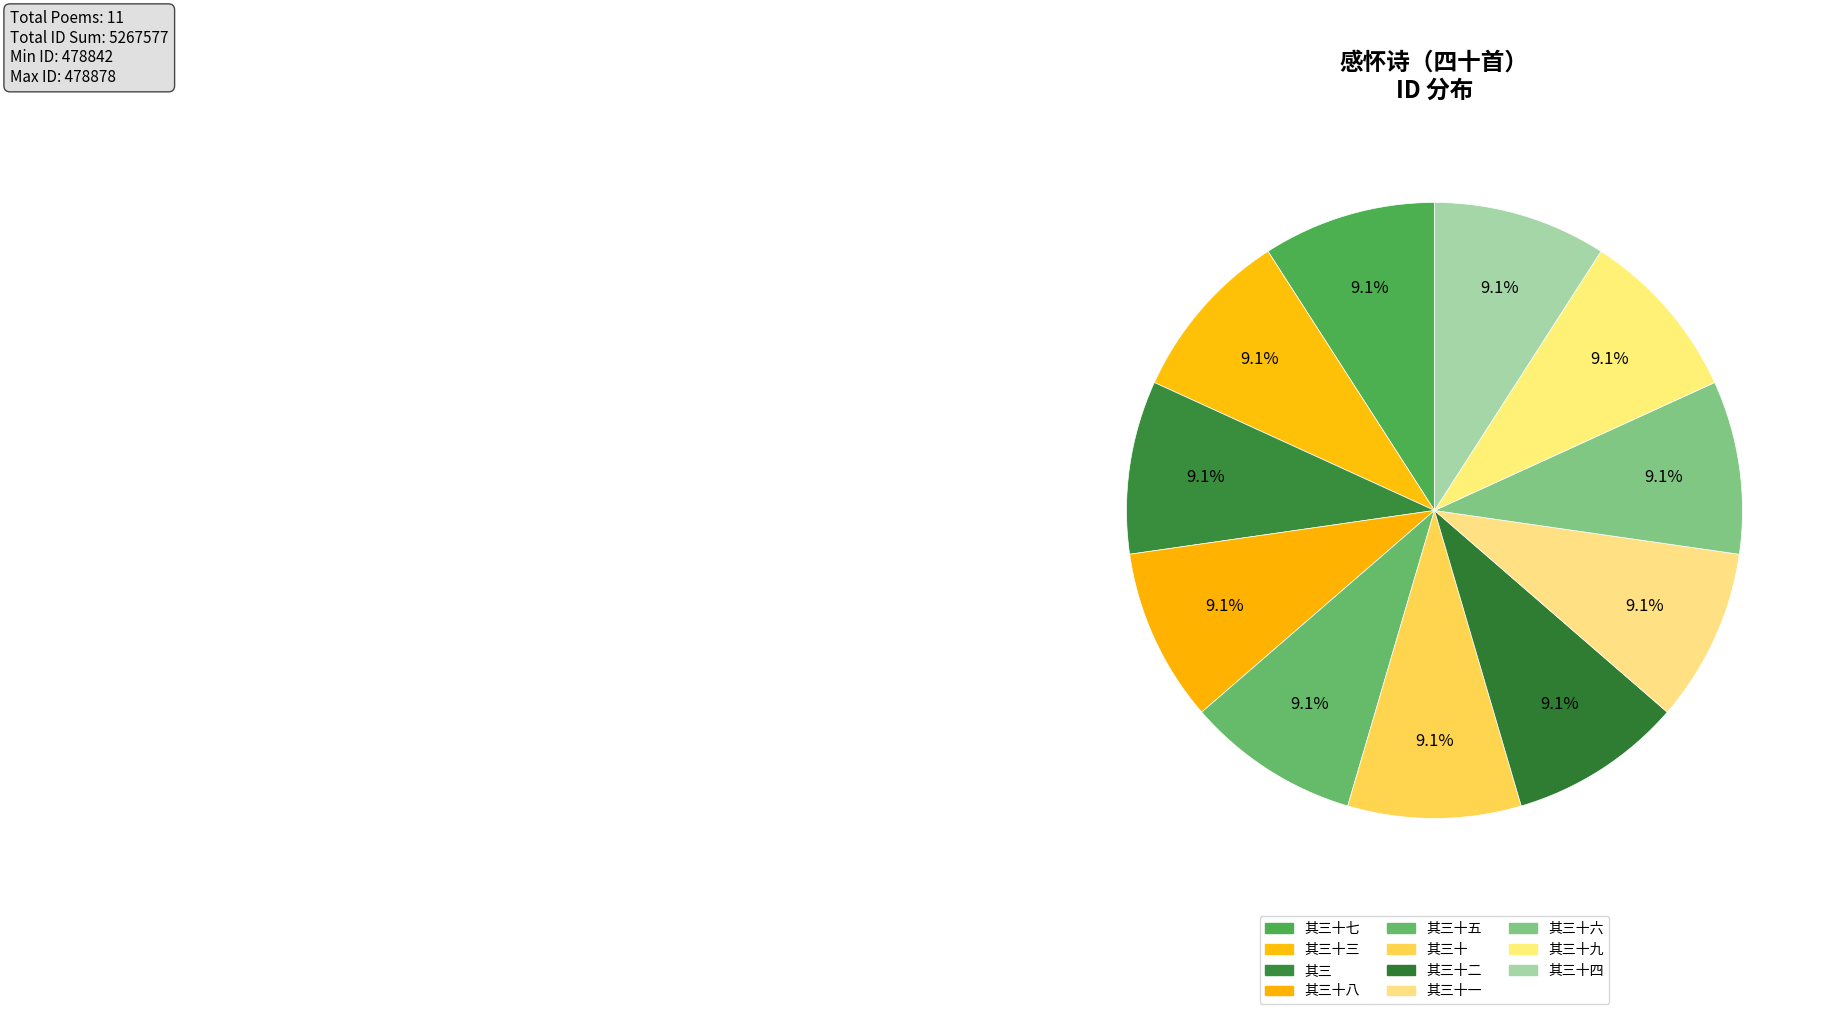

Rank the categories by value from highest to lowest.

感怀诗（四十首。有序） 其三十九, 感怀诗（四十首。有序） 其三十八, 感怀诗（四十首。有序） 其三十七, 感怀诗（四十首。有序） 其三十六, 感怀诗（四十首。有序） 其三十五, 感怀诗（四十首。有序） 其三十四, 感怀诗（四十首。有序） 其三十三, 感怀诗（四十首。有序） 其三十二, 感怀诗（四十首。有序） 其三十一, 感怀诗（四十首。有序） 其三十, 感怀诗（四十首。有序） 其三